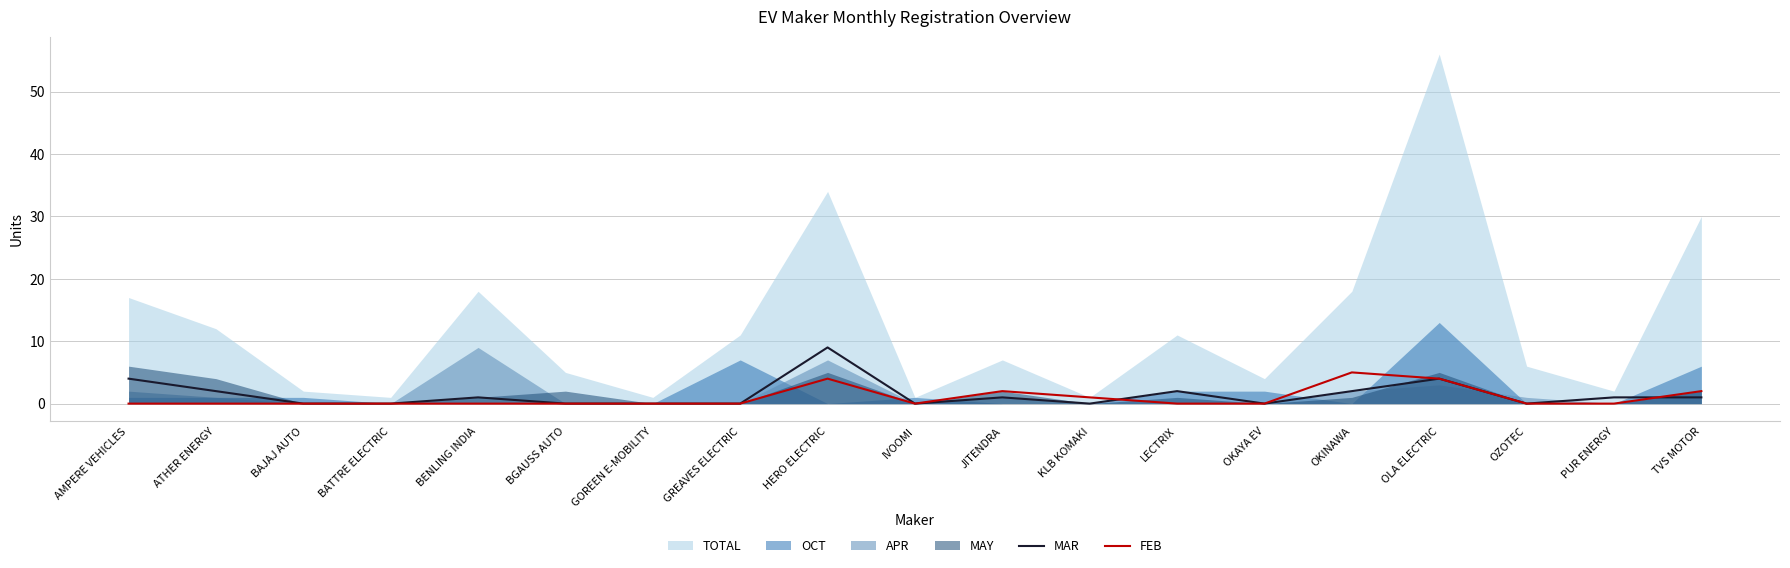

How many FEB values are between 0 and 2?

16